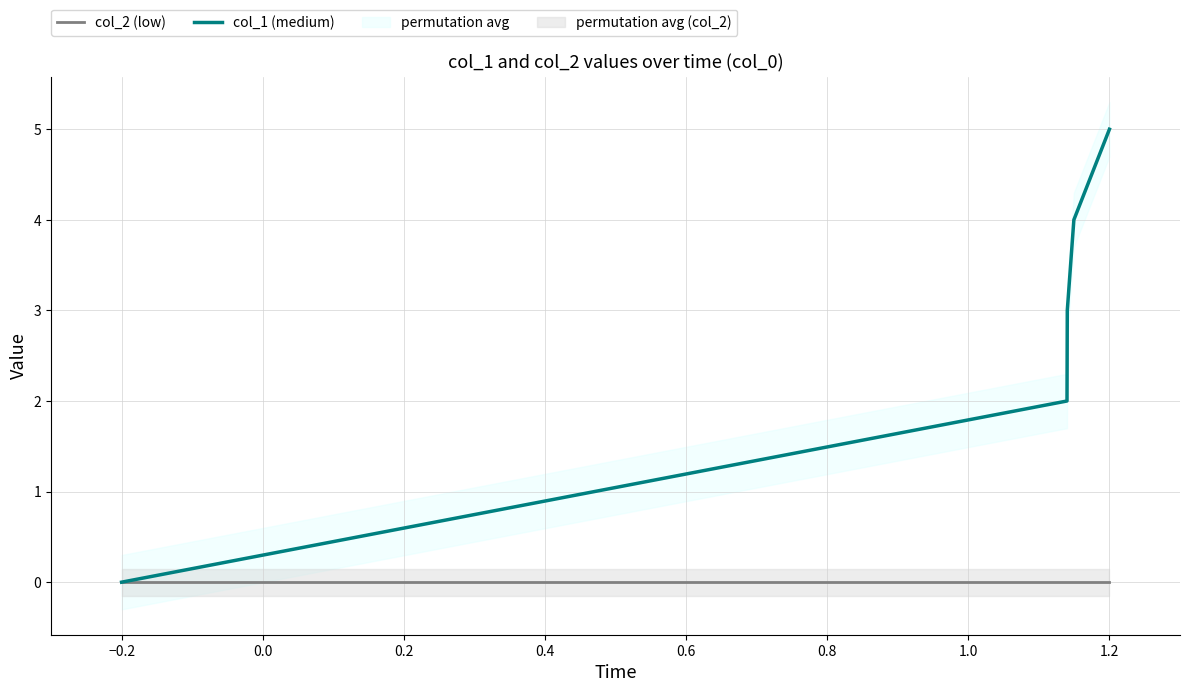

How many lines are shown in the chart?

2